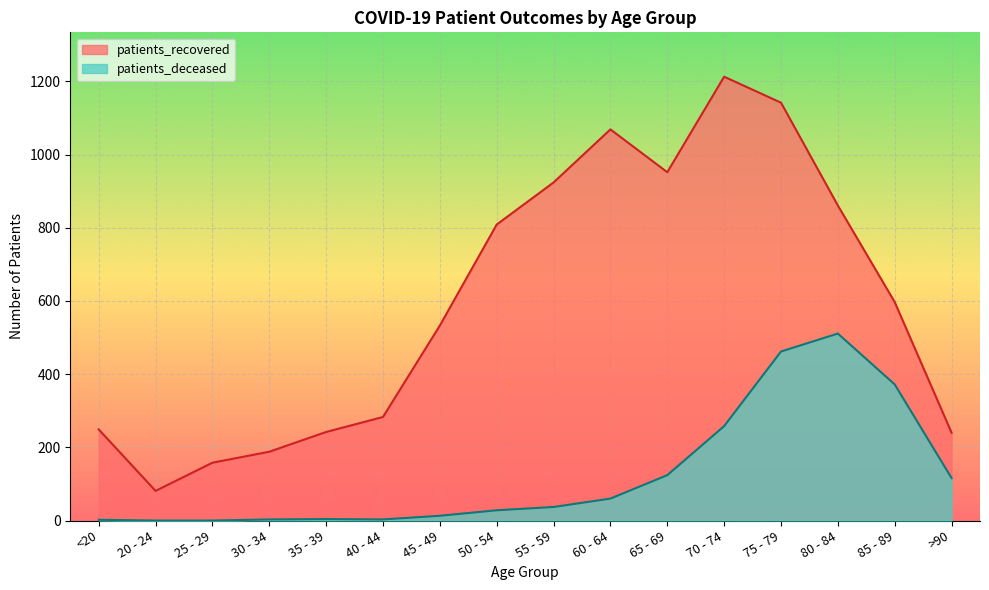

At which category is the sum across all series the highest?

75 - 79